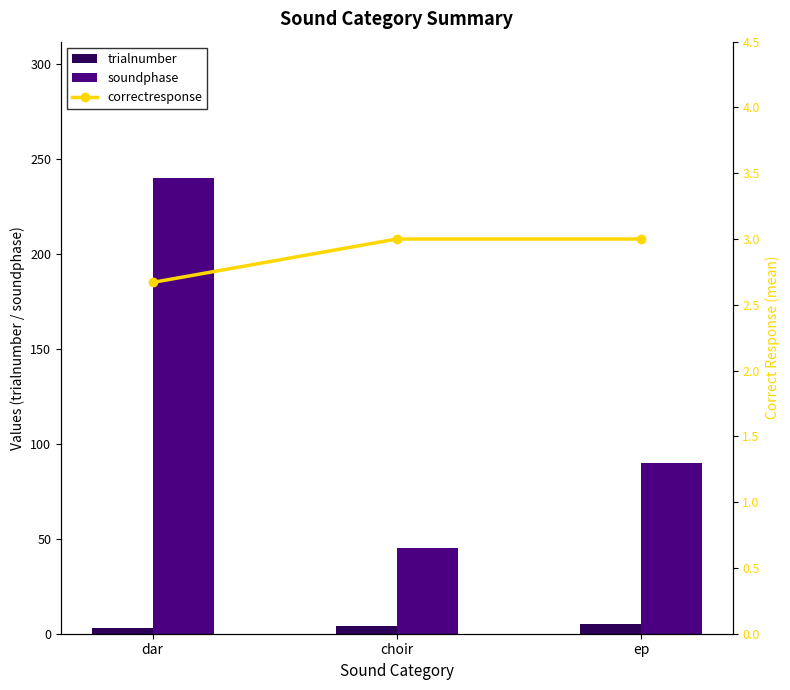

How many values in the soundphase series exceed 90?

1